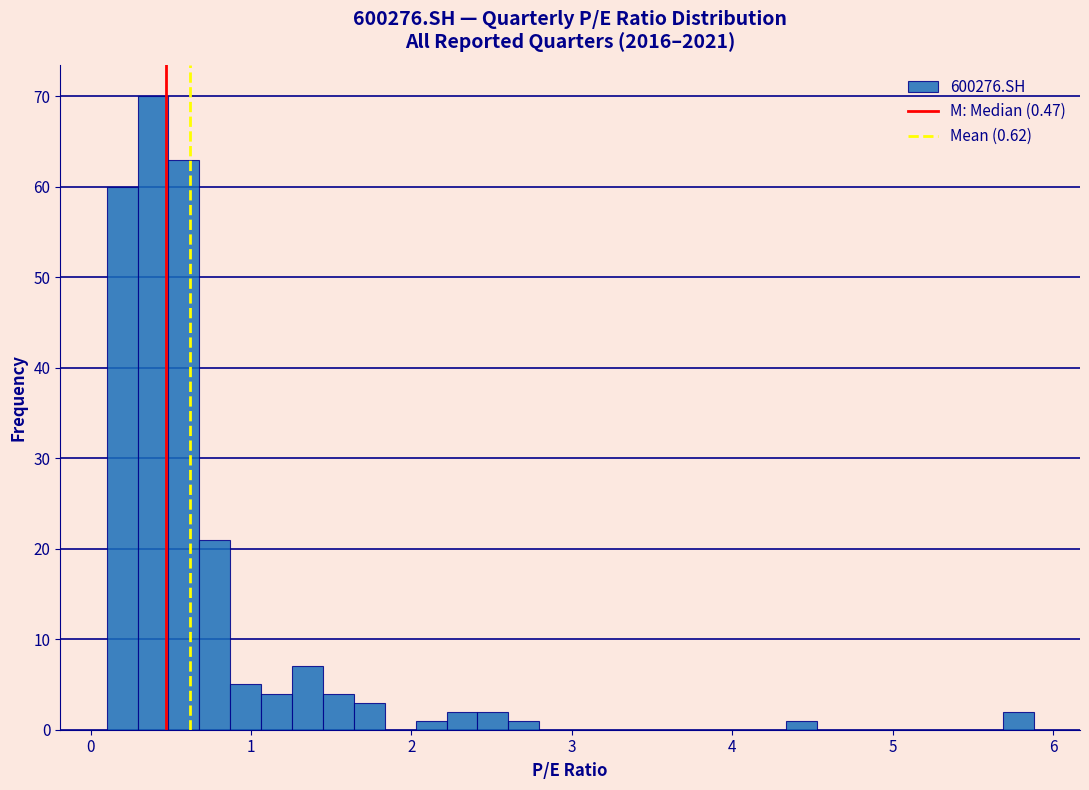

Around what value on the x-axis is the tallest bar? Give the approximate position of its centre, as read against the axis.

0.4